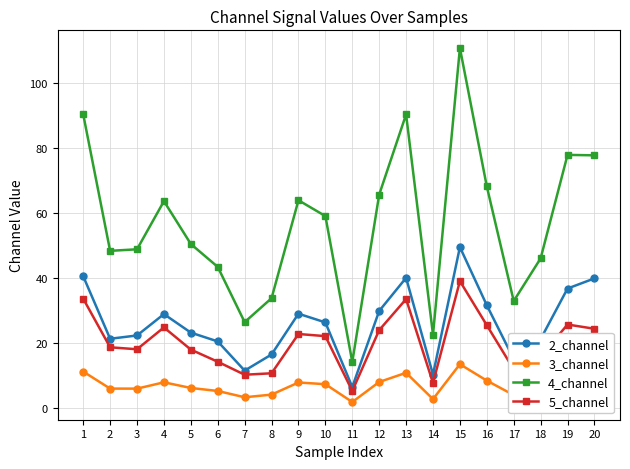

What are all the series names shown in the legend?

2_channel, 3_channel, 4_channel, 5_channel